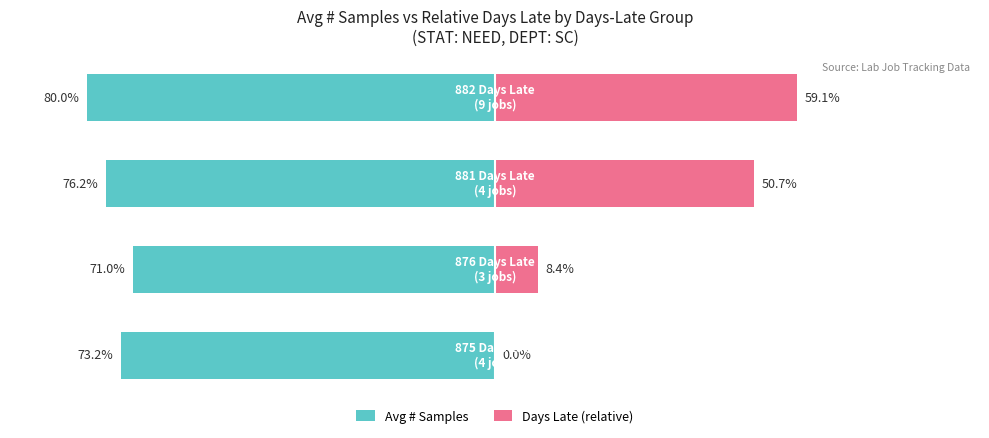

How many data points in Avg # Samples are less than -73?

3